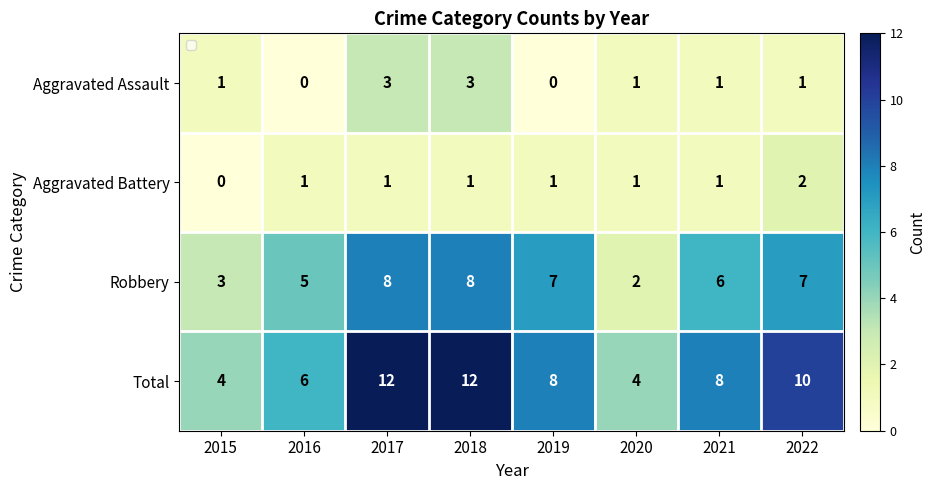

At which label is Robbery closest to 5?

2016